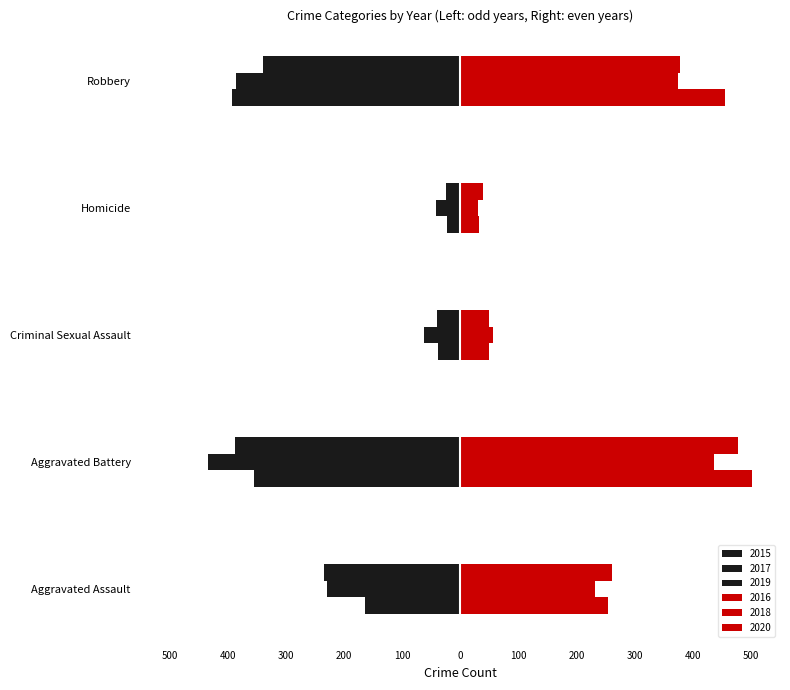

At which label does 2016 first exceed 255?

Aggravated Battery